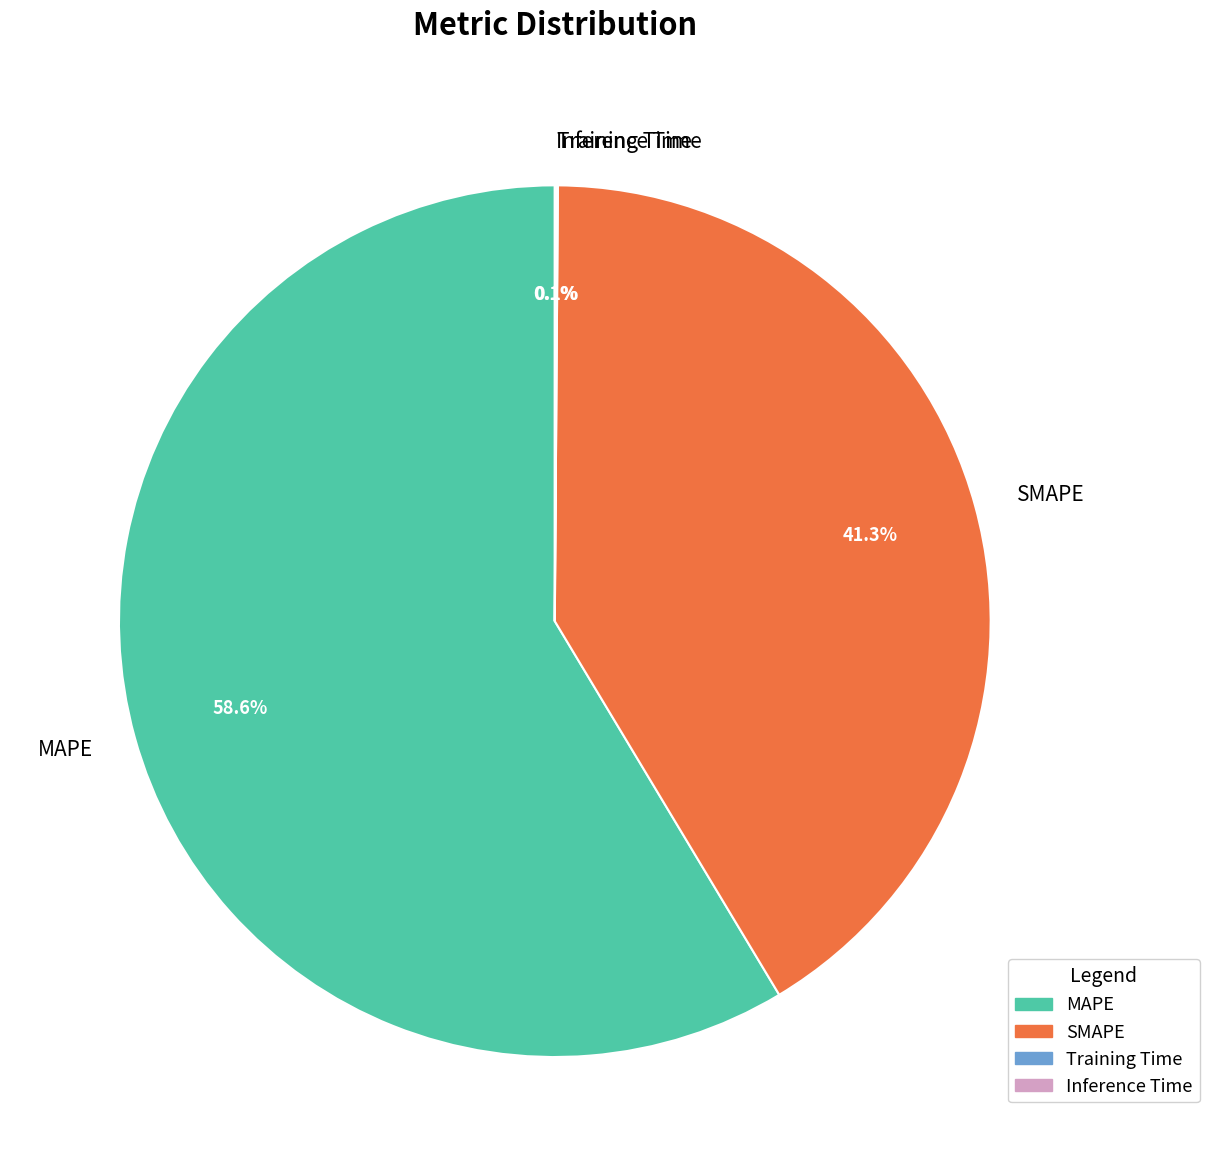

To the nearest percent, what is the average slice percentage?

25%